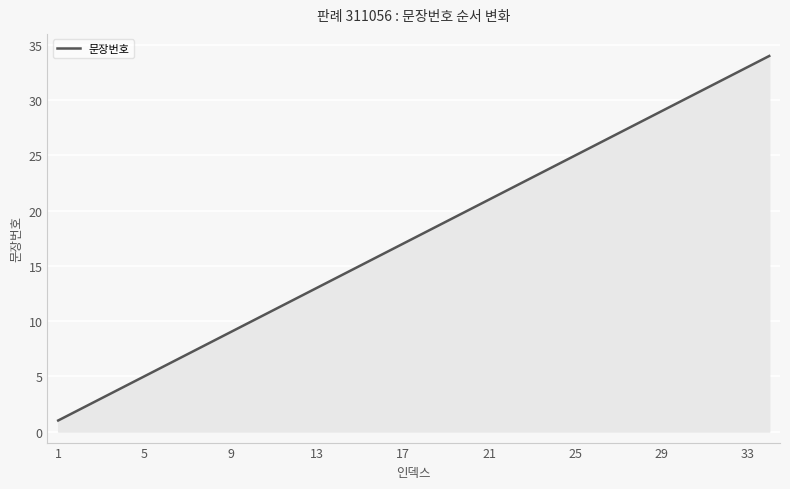

What is the difference between the maximum and minimum values?

33